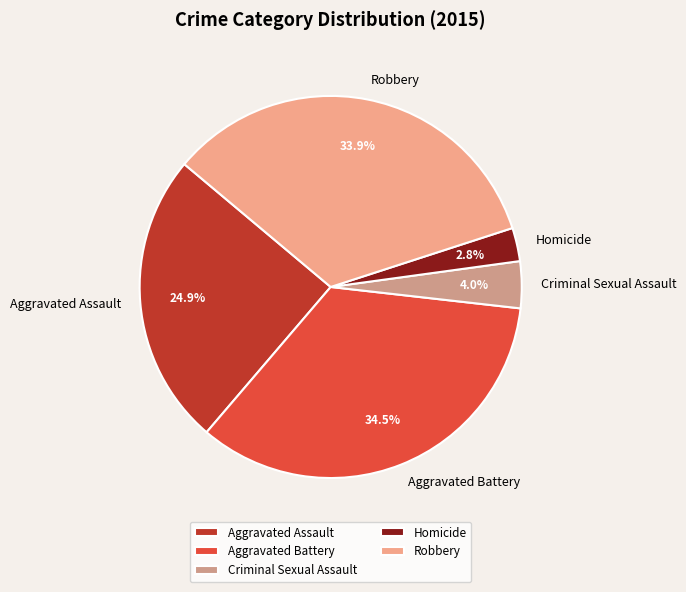

How many slices are in this pie chart?

5